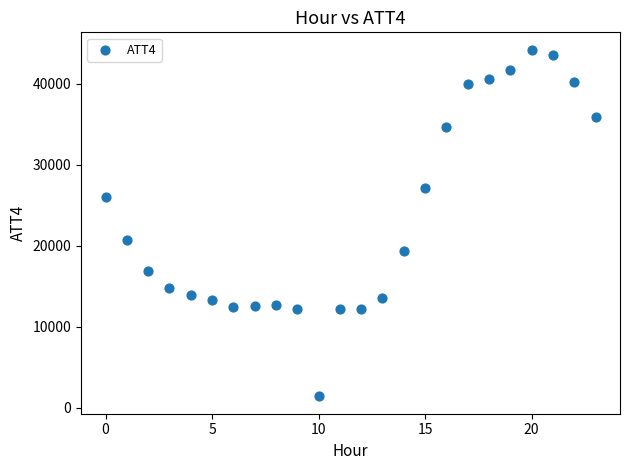

What Y value in the scatter plot is closest to 22800?

20700